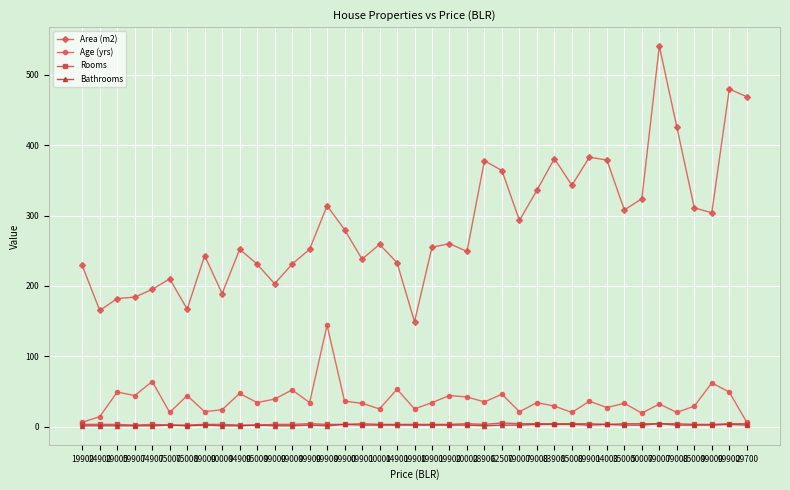

True or false: Bathrooms has a value of 1 at 89000.

False